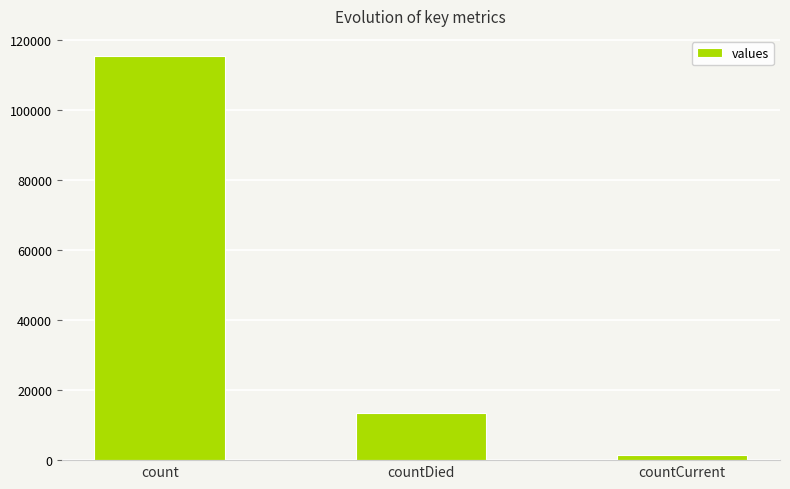

What is the maximum value shown in the chart?

115379